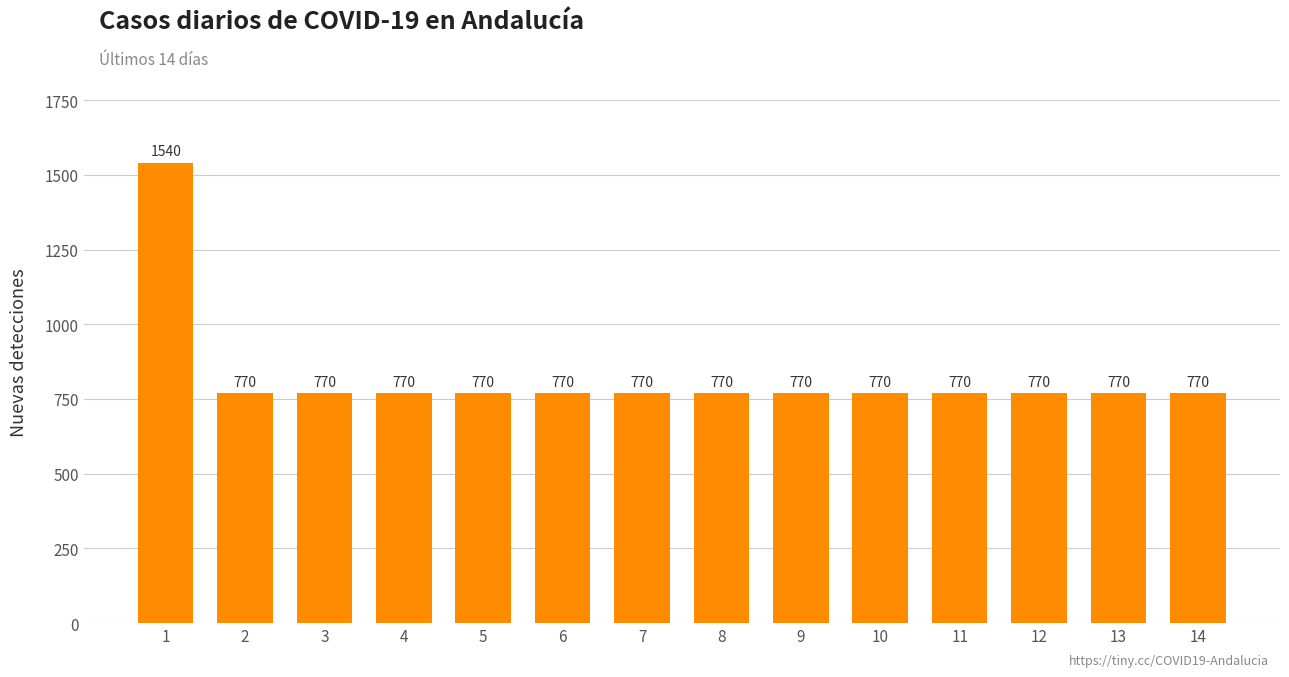

True or false: the data shows 770 at 7.

True